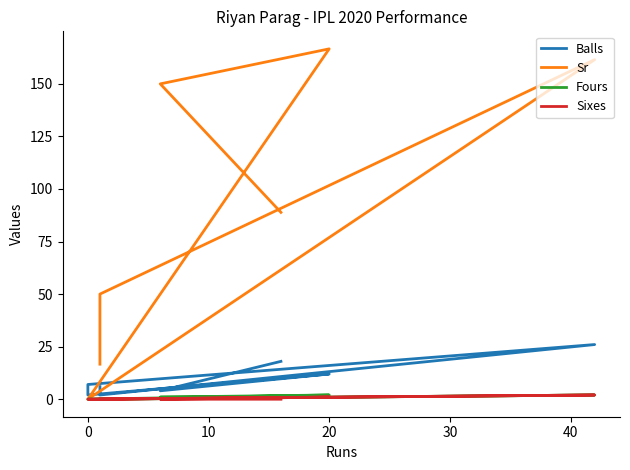

What are all the series names shown in the legend?

Balls, Sr, Fours, Sixes